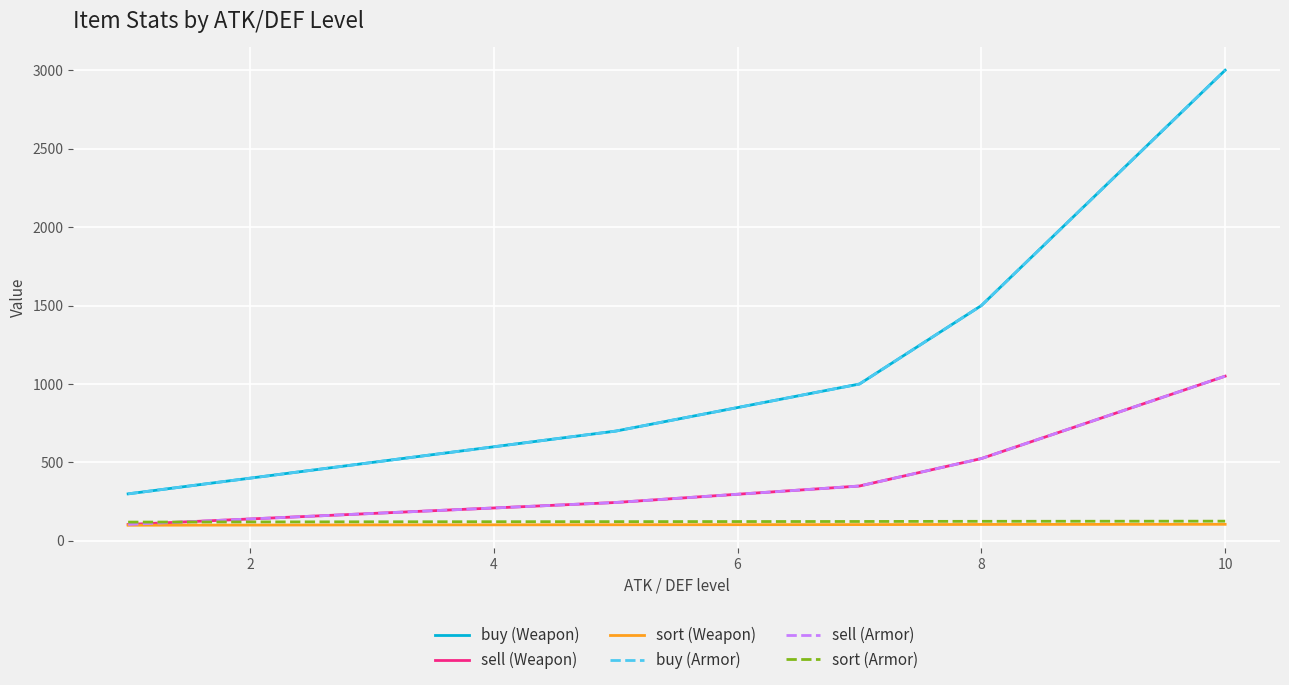

At how many categories does at least one series exceed 1353?

2